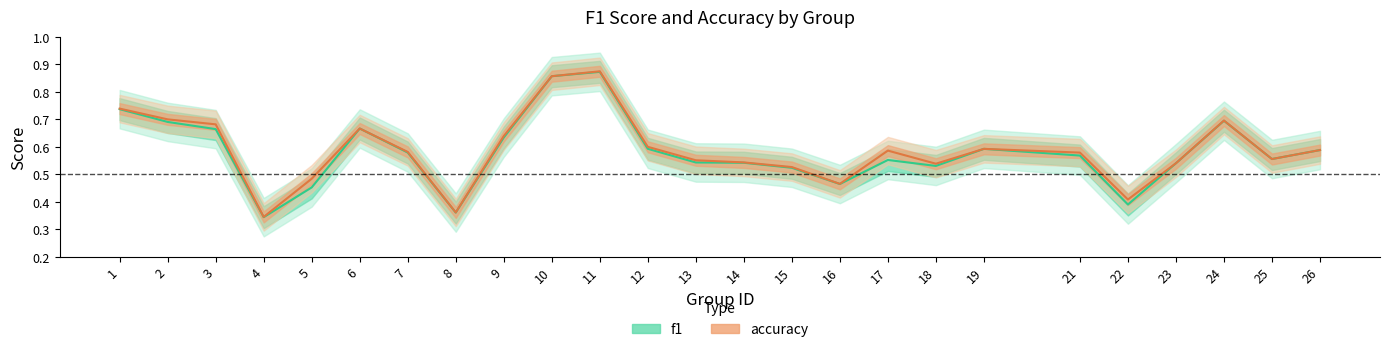

At which category is the sum across all series the highest?

11